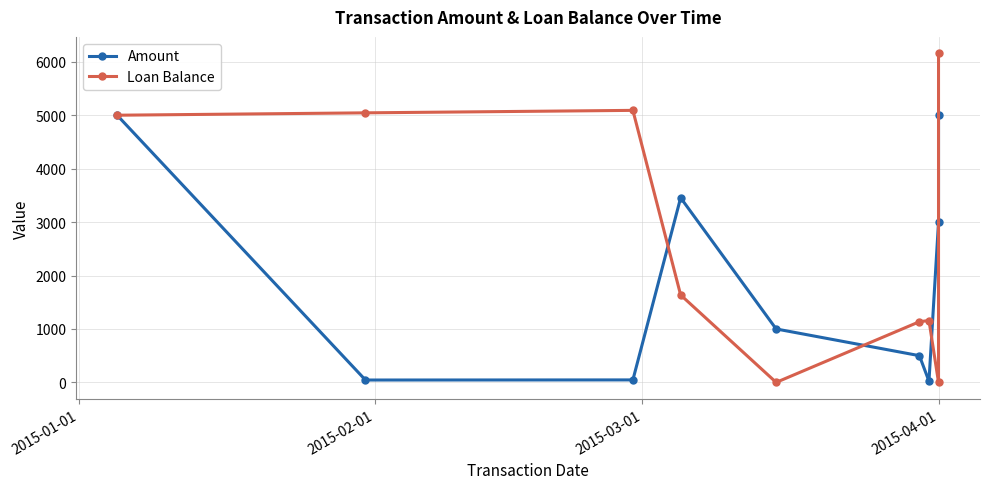

Does the chart have visible grid lines?

Yes